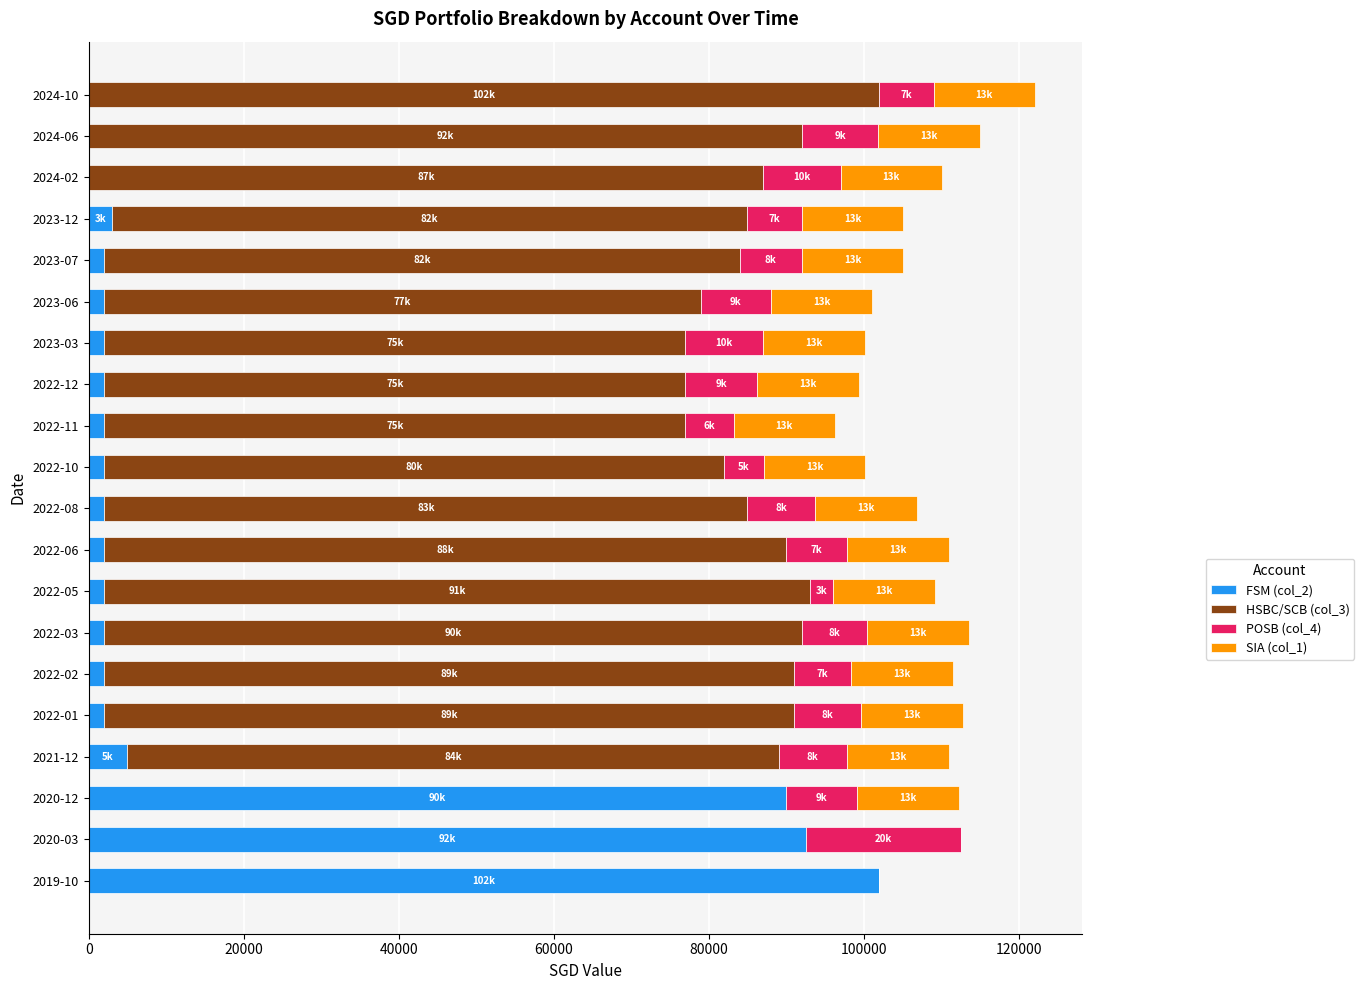

The value of FSM (col_2) at 2023-12 is 3000. True or false?

True